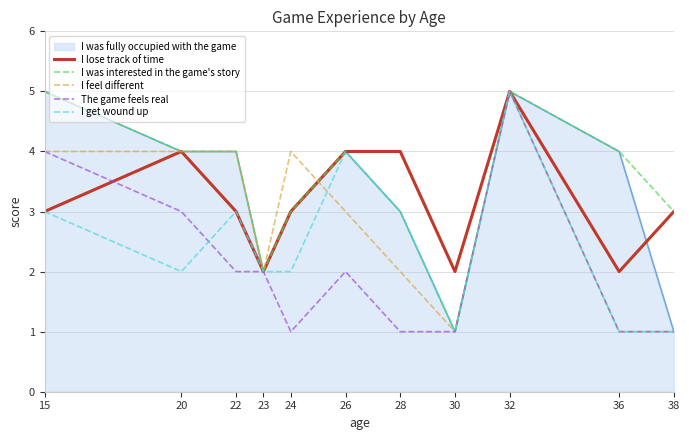

Between 15 and 26, which series saw the biggest shift?

The game feels real